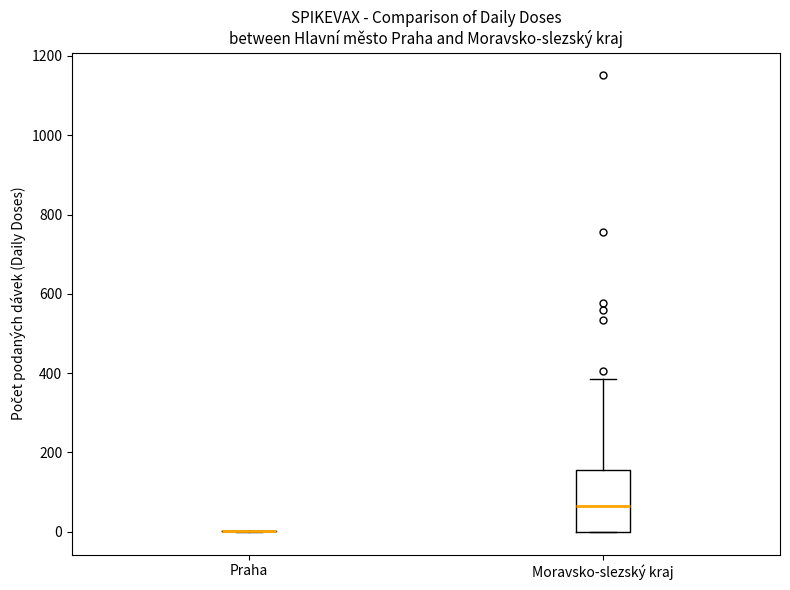

Which box is the tallest, from its lower edge to its upper edge?

Moravsko-slezský kraj